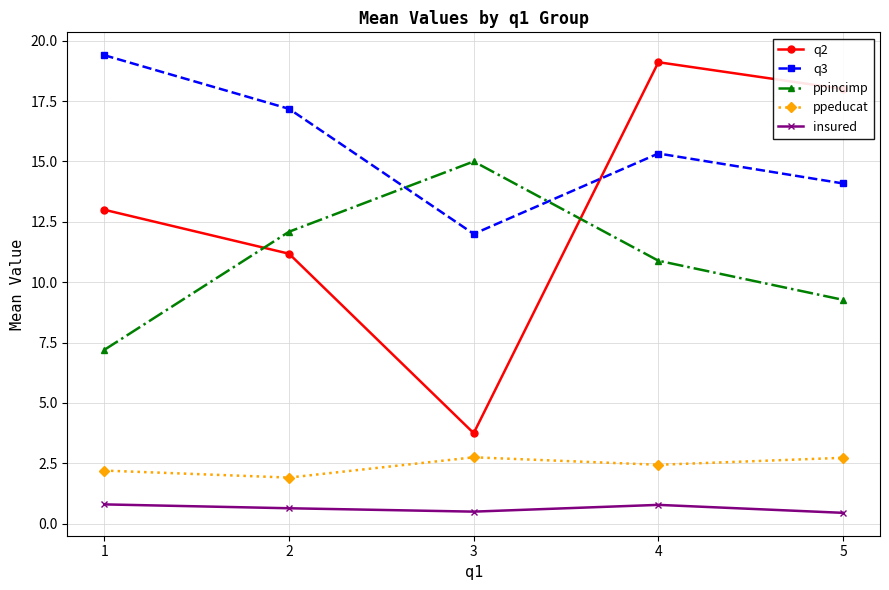

Where is the first local maximum for q3?

4